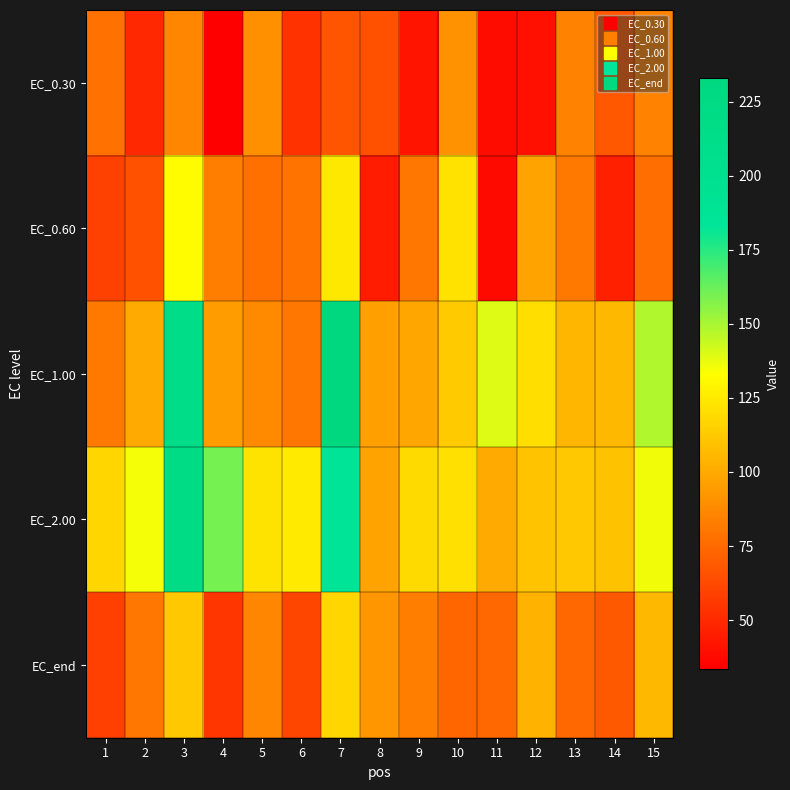

What is the difference between the highest and lowest values at 7?

166.7